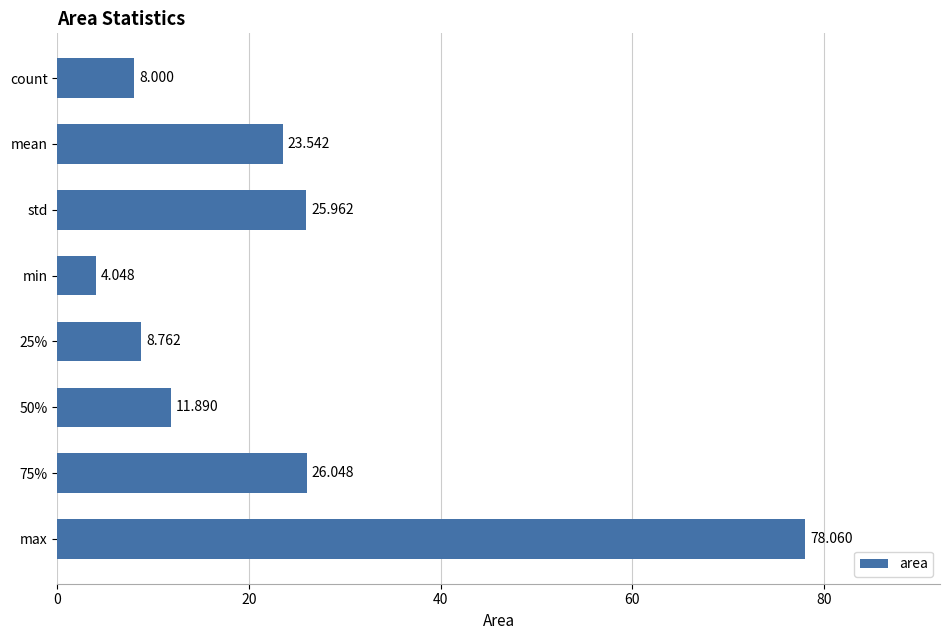

Between max and mean, which is larger?

max